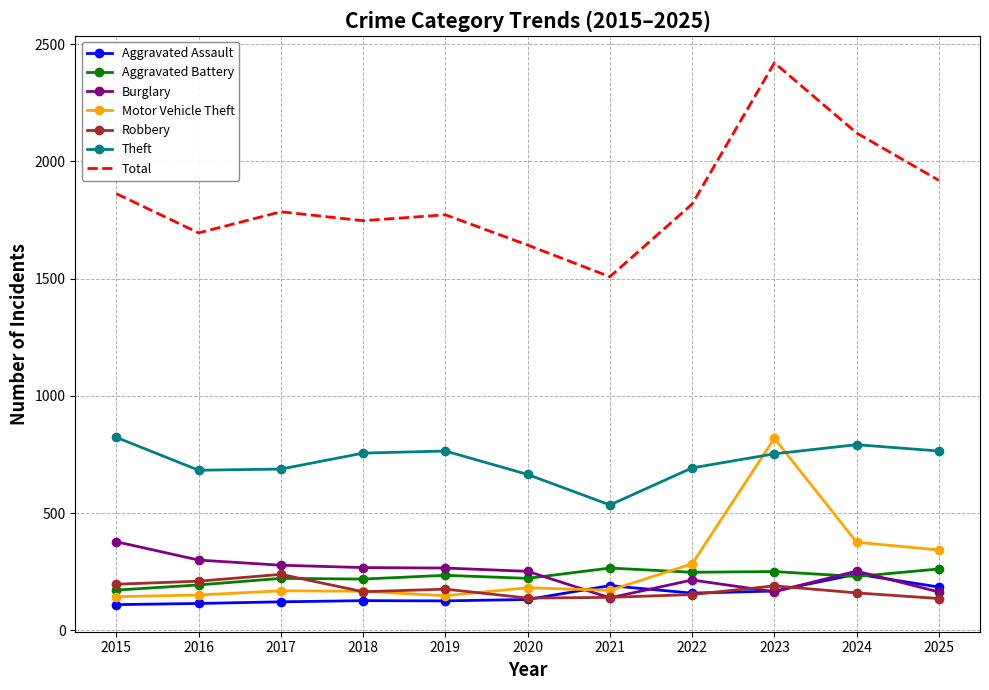

How many series are shown in this chart?

7